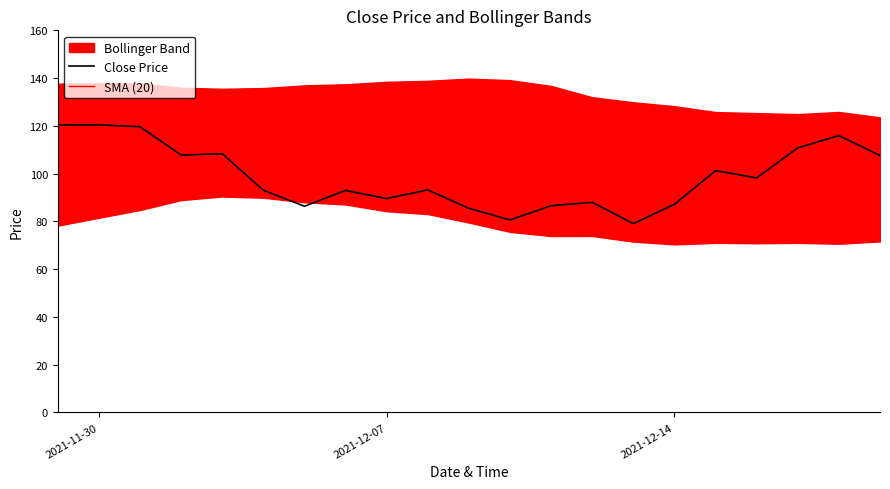

What is the value of the SMA (20) point at the 12th from the left?

107.4